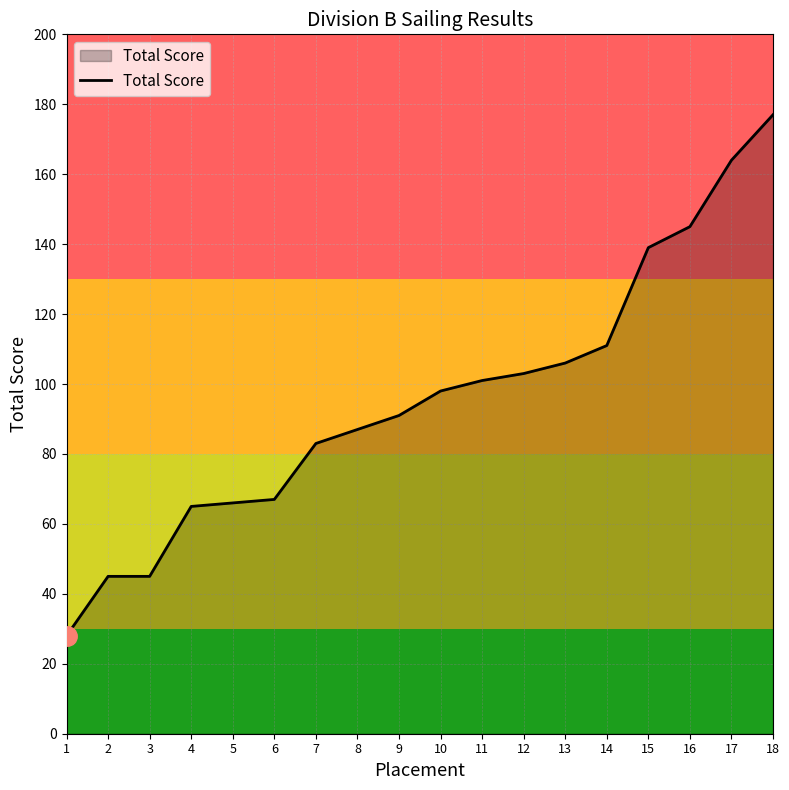

What is the smallest value displayed?

28